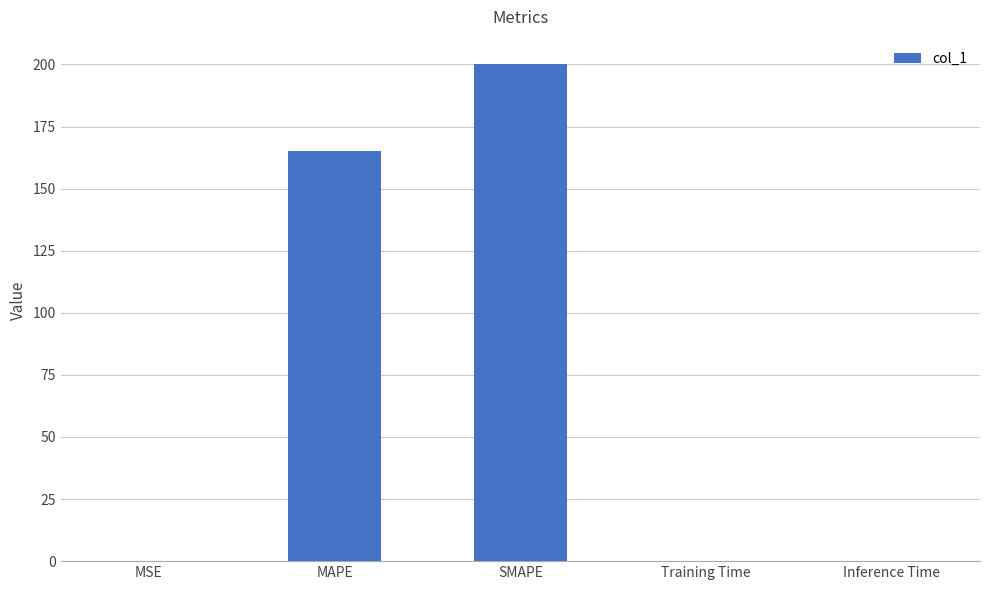

How many categories are shown in the chart?

5